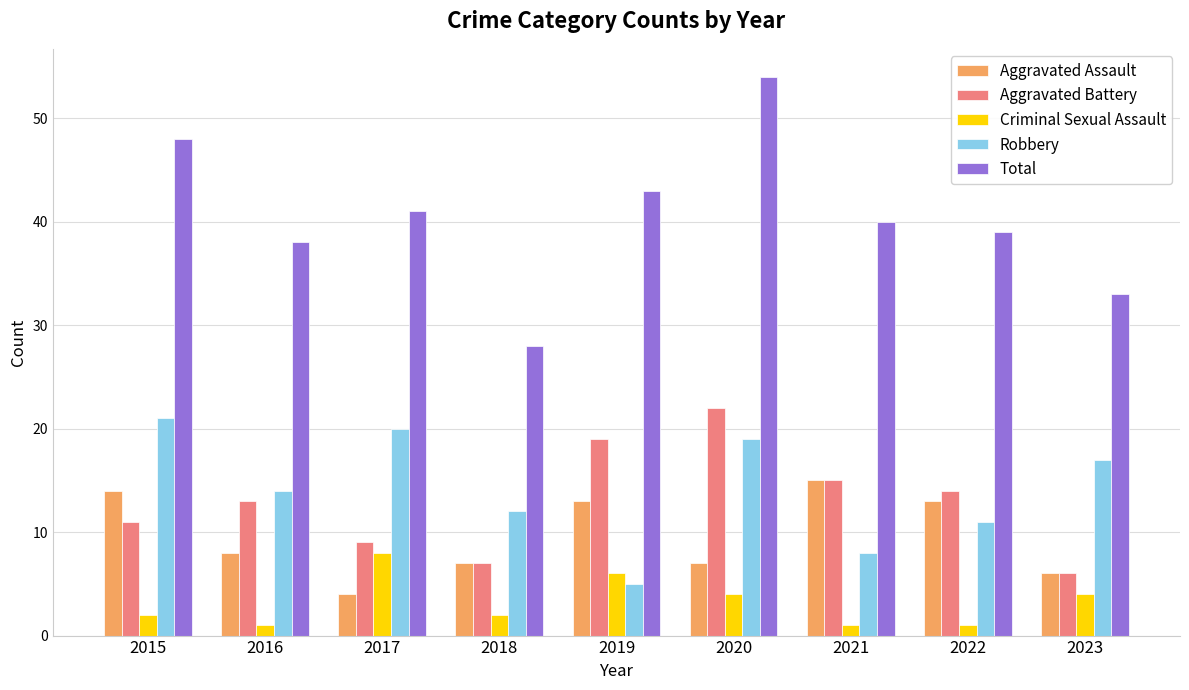

How many values in the Aggravated Assault series are below 8?

4